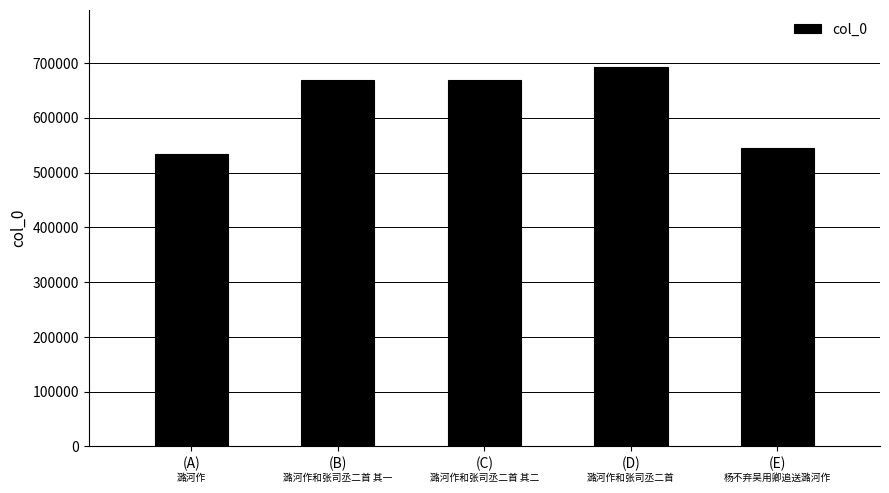

What is the ratio of the value at (C) to the value at (B)?

1.0